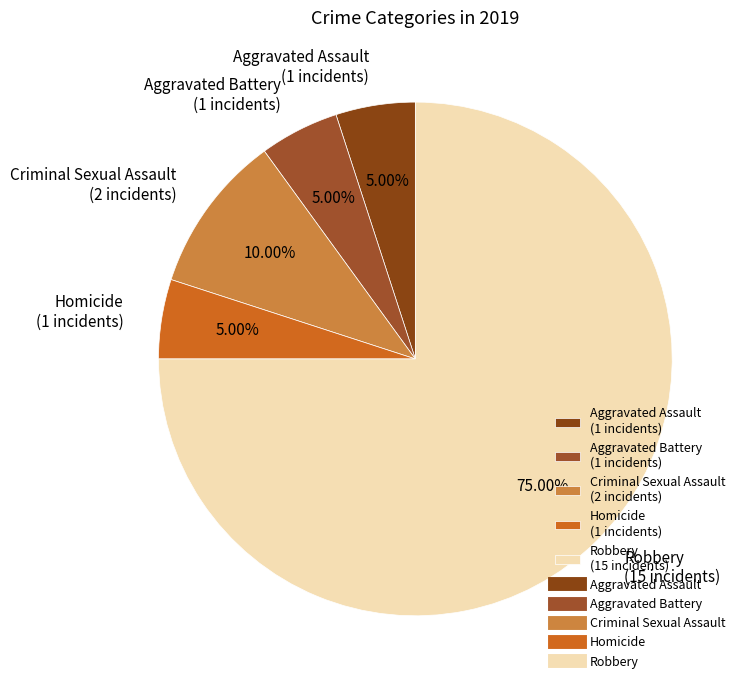

To the nearest percent, what percentage of the pie is Aggravated Battery?

5%